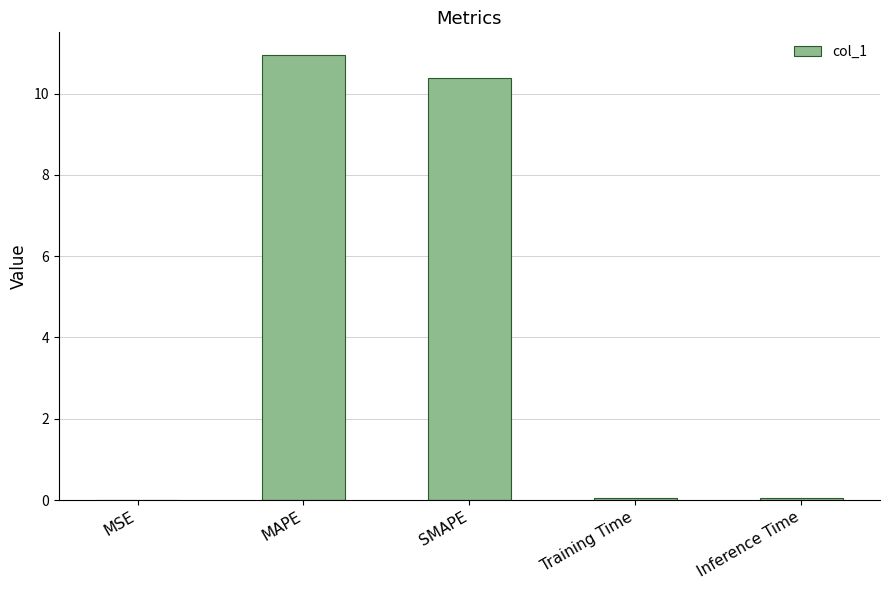

The chart shows a value of 10.4 at SMAPE. True or false?

True